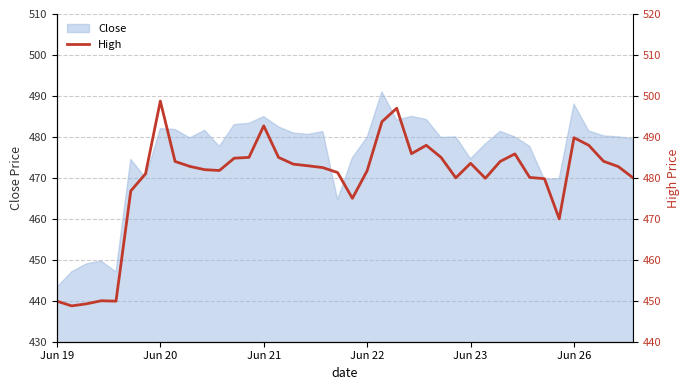

The value of Close at Jun 22 is 479.9. True or false?

True